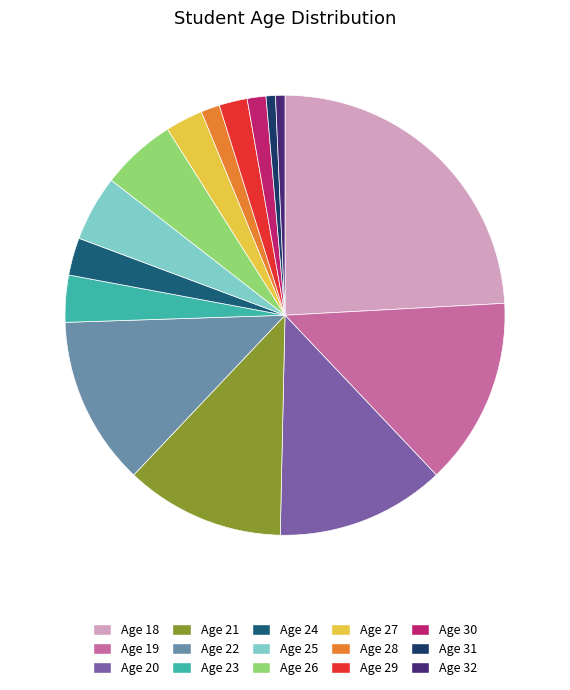

Is there a majority slice in this chart?

No